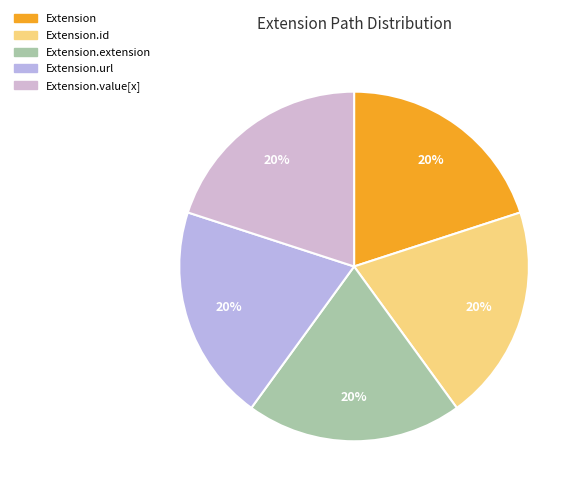

True or false: Extension.id accounts for 1% of the total.

False